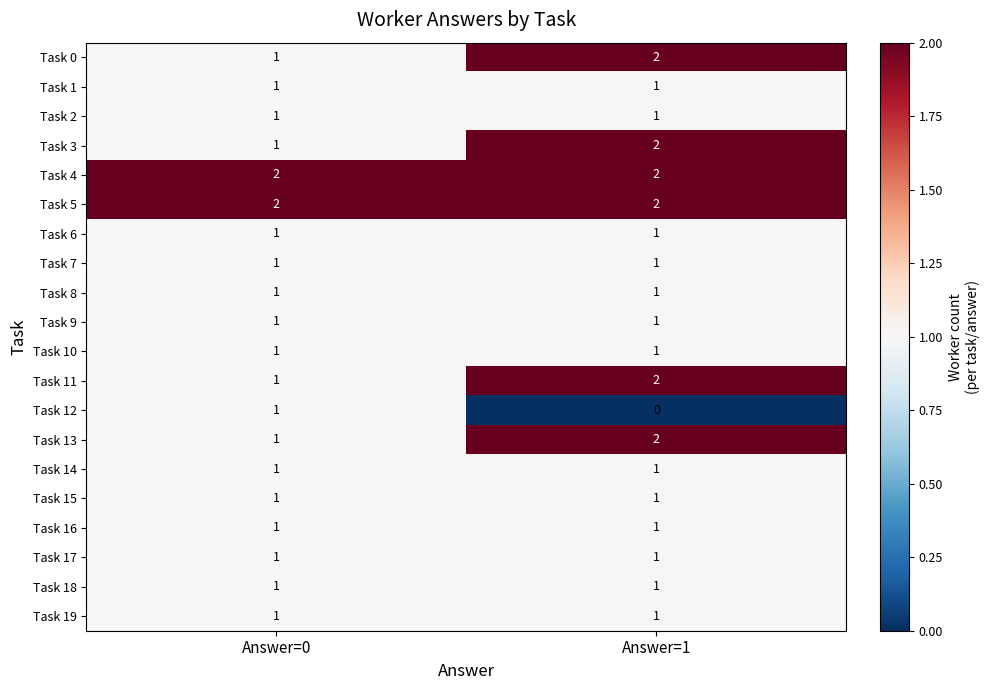

What is the sum of the Task 0 values at Answer=0 and Answer=1?

3